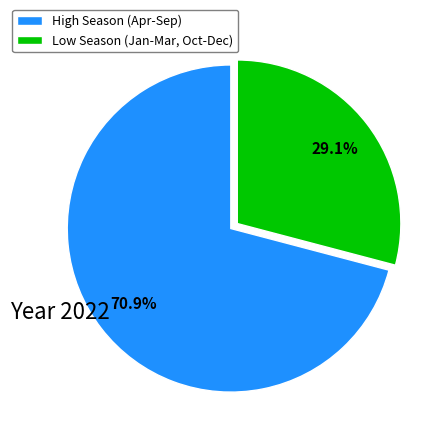

Rank the categories by value from highest to lowest.

High Season (Apr-Sep), Low Season (Jan-Mar, Oct-Dec)